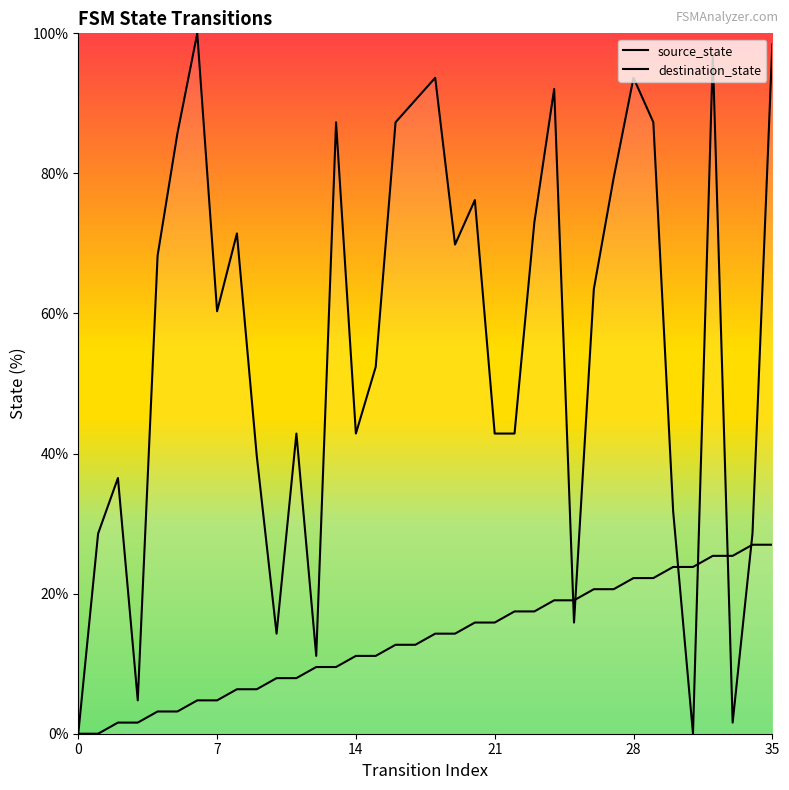

How many lines are shown in the chart?

2